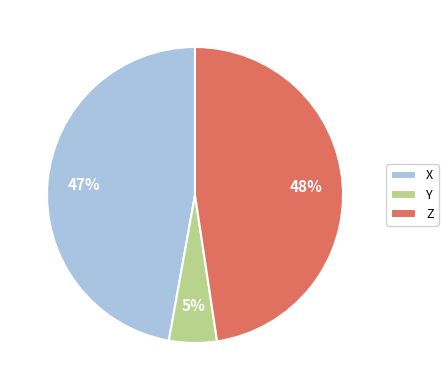

The Z slice represents 48% of the pie. True or false?

True